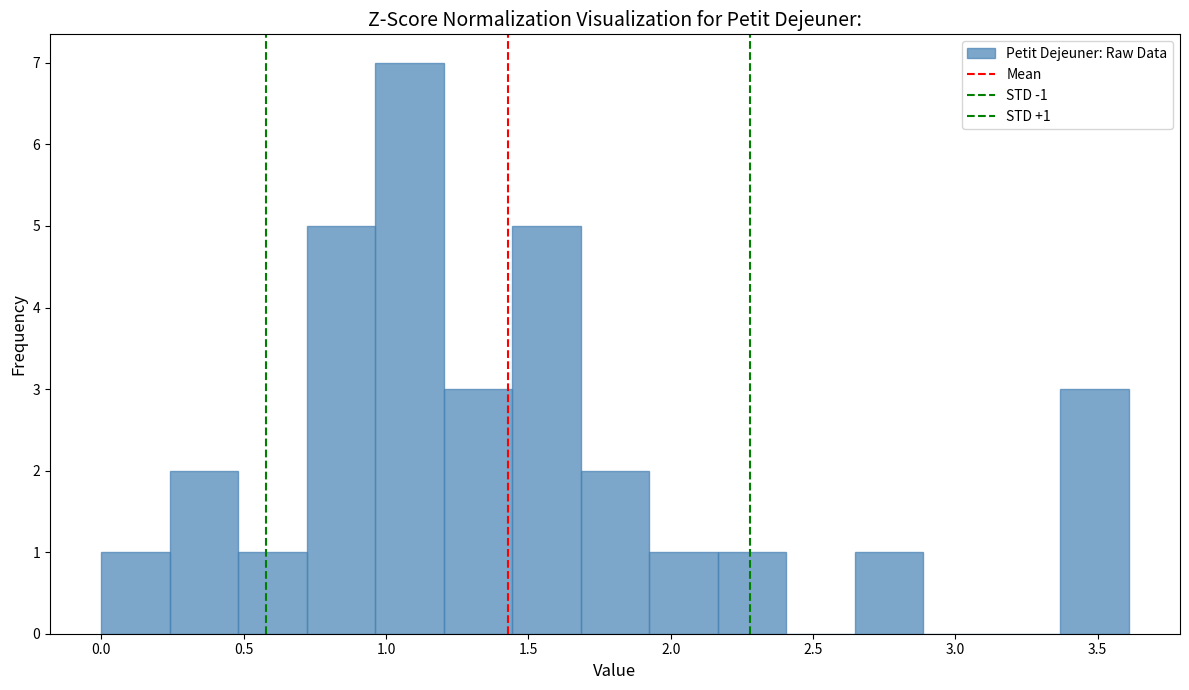

Which range on the x-axis has the tallest bar?

0.95 to 1.20